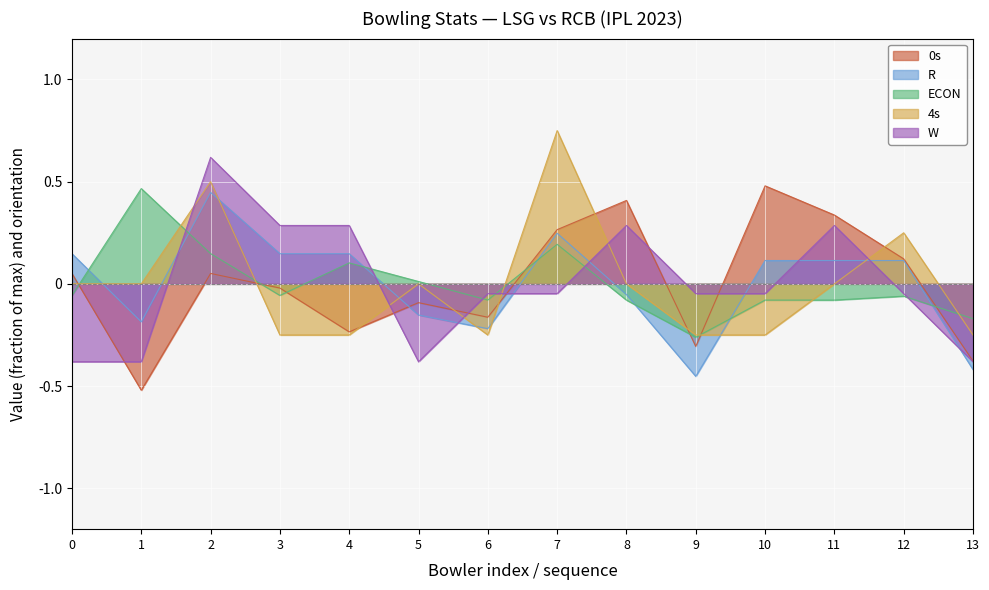

Which label corresponds to the largest value in the chart?

7